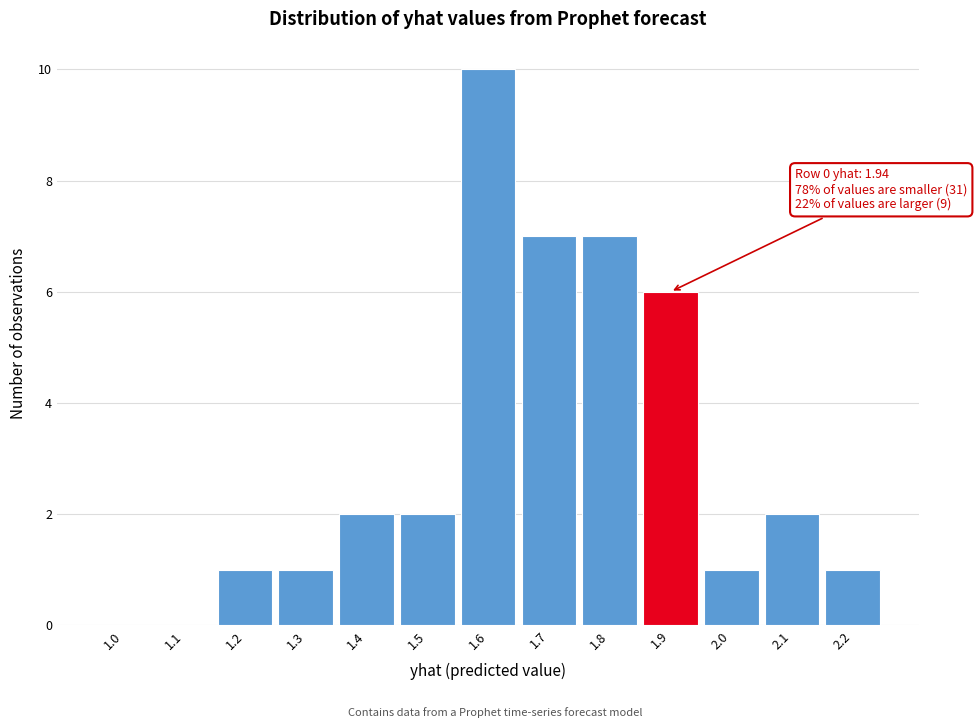

Reading right to left, what are all the values shown in this chart?

2.2=1	2.1=2	2.0=1	1.9=6	1.8=7	1.7=7	1.6=10	1.5=2	1.4=2	1.3=1	1.2=1	1.1=0	1.0=0